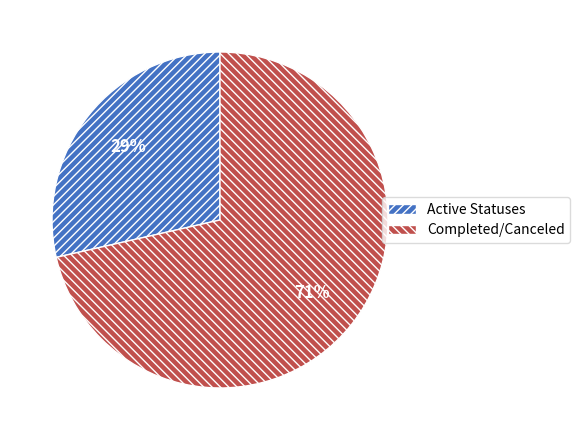

Which has a higher value, Completed/Canceled or Active Statuses?

Completed/Canceled